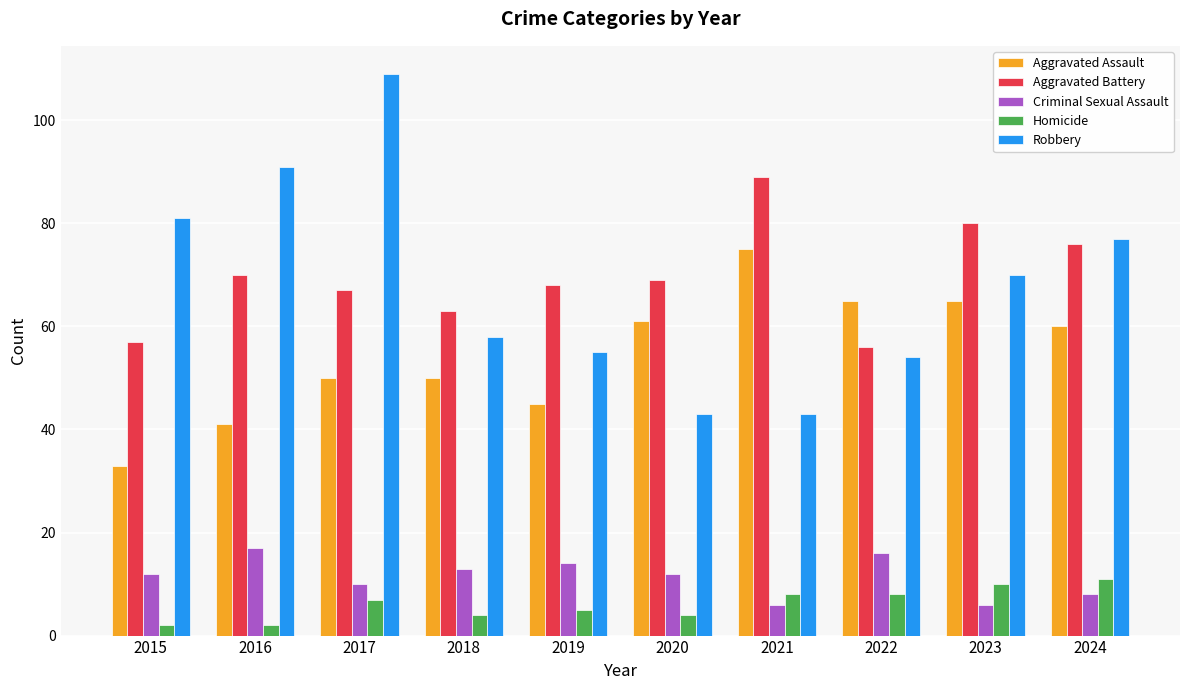

True or false: Robbery has a value of 76 at 2020.

False